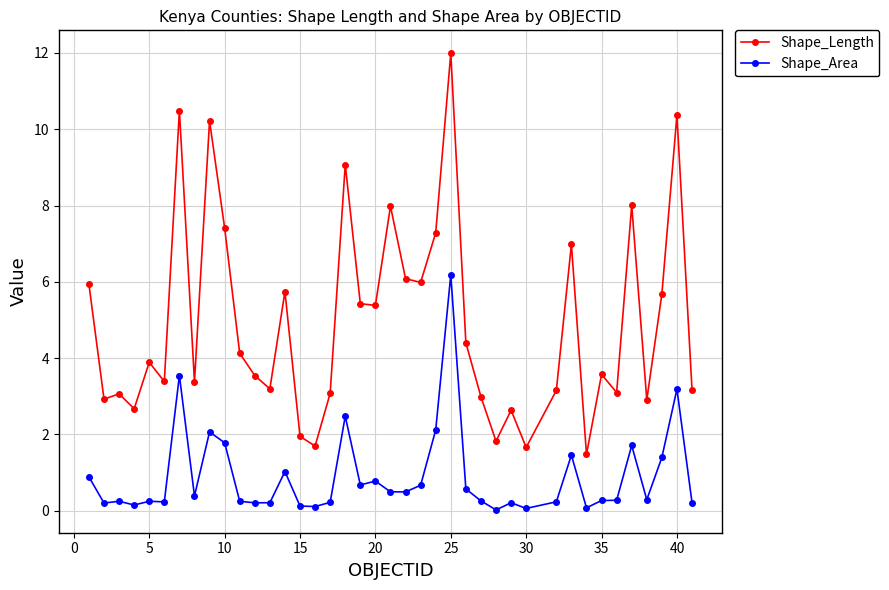

Rank the series by their average value, from highest to lowest.

Shape_Length, Shape_Area